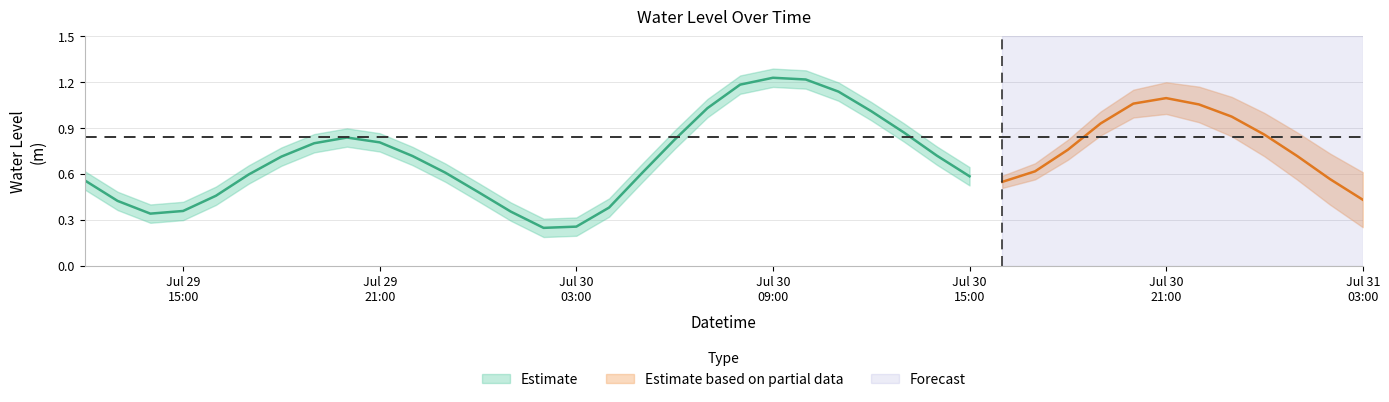

At which category does the data reach its first local peak?

2023-07-29 20:00:00